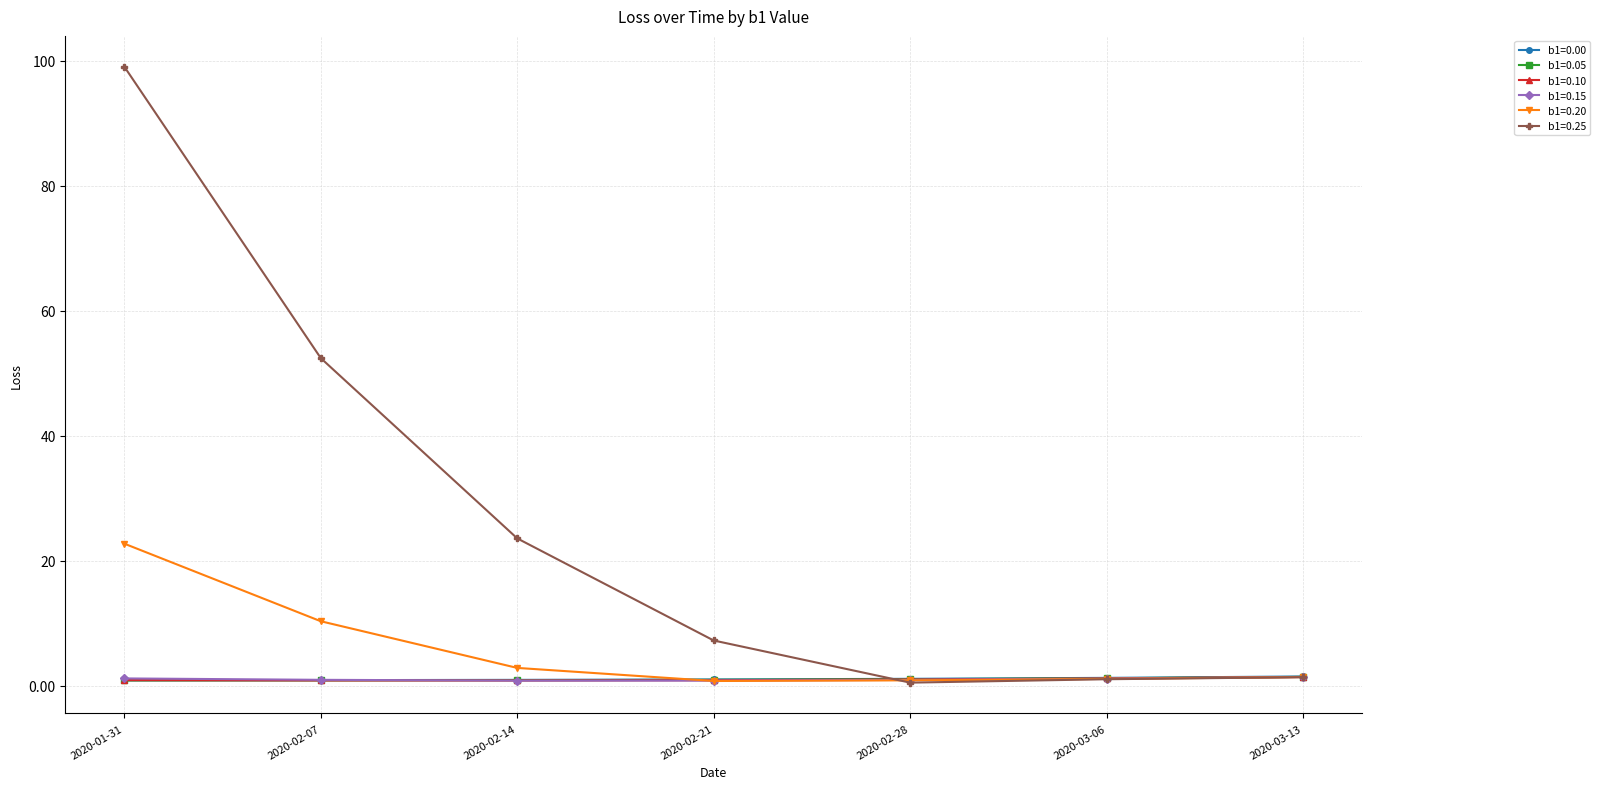

True or false: b1=0.15 has a value of 0.8 at 2020-02-14.

True